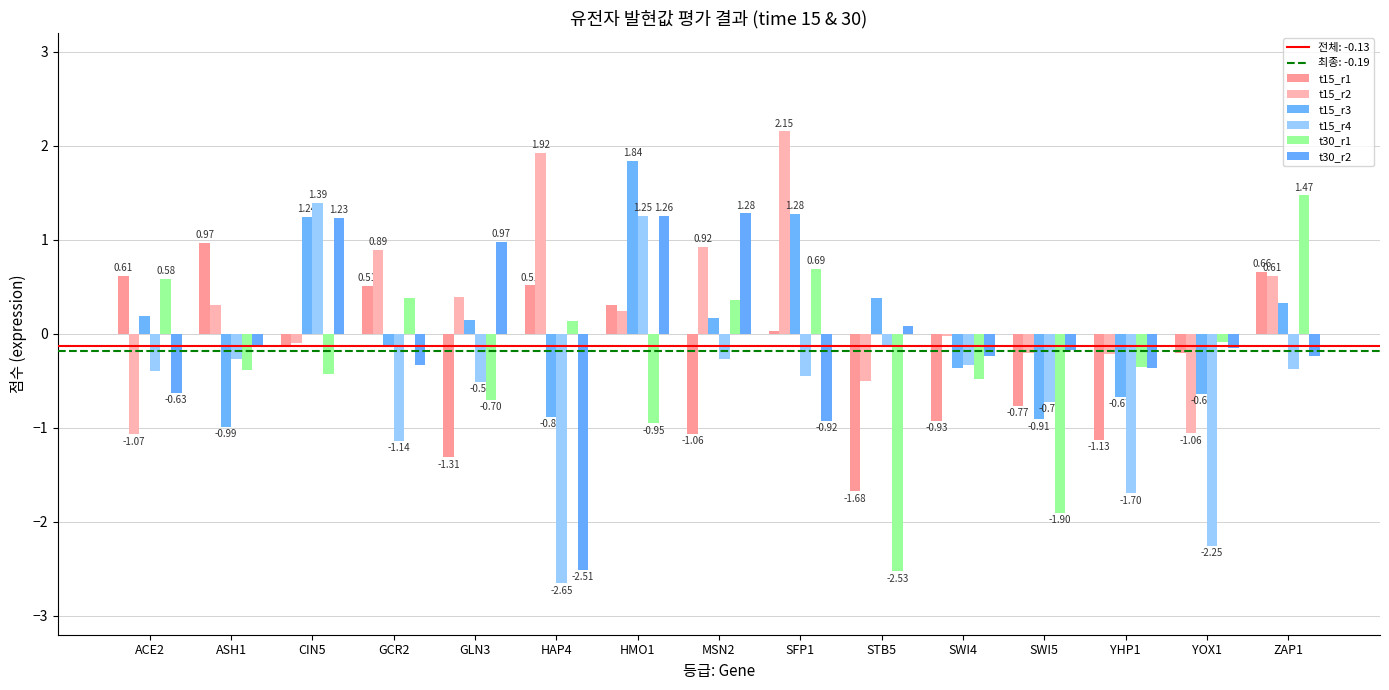

What is the label of the 12th bar from the left?

SWI5